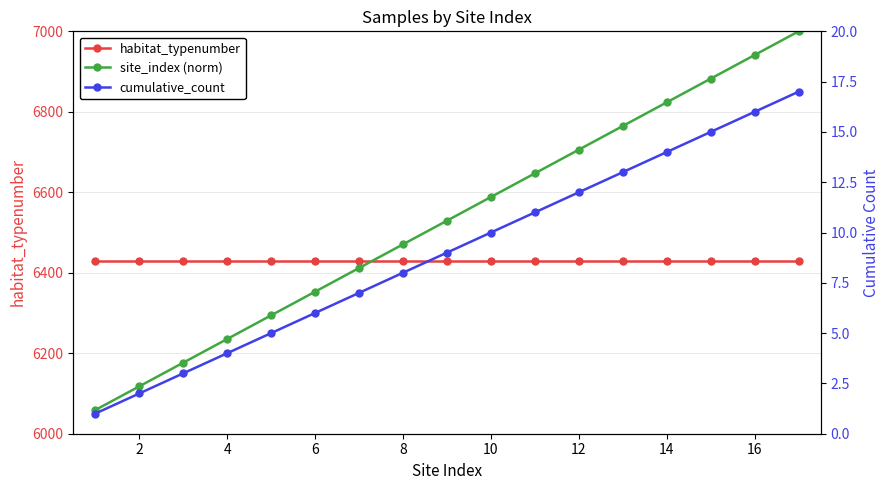

True or false: site_index (norm) has more than 2 points higher than both neighbors.

False